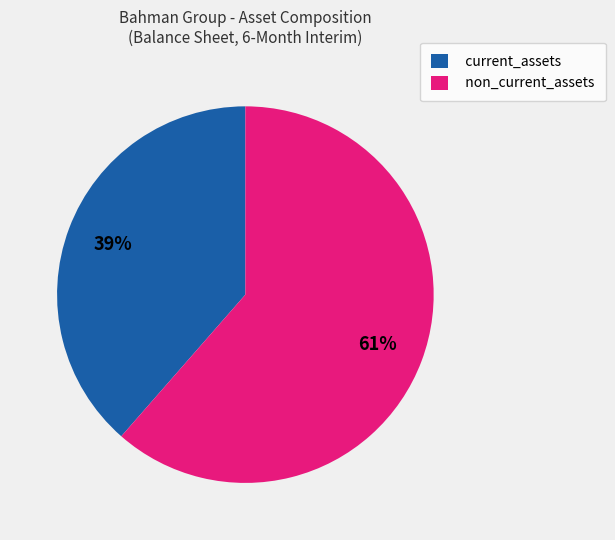

To the nearest percent, what is the average slice percentage?

50%